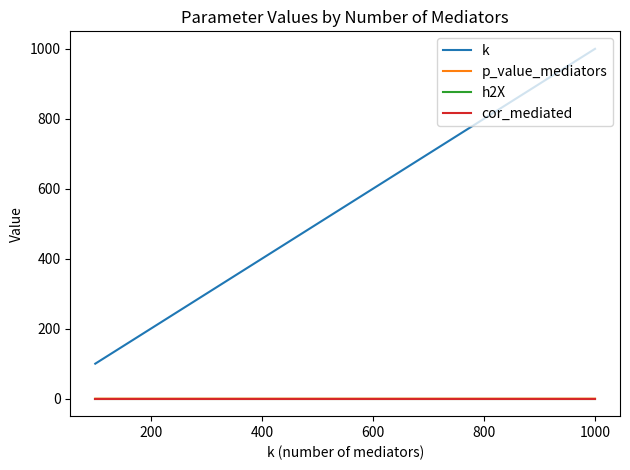

Which series has the largest range (max minus min)?

k